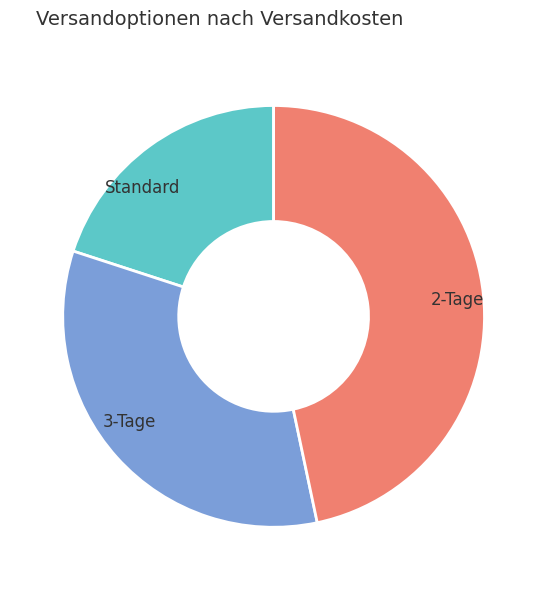

Is there any slice that represents more than half of the pie?

No